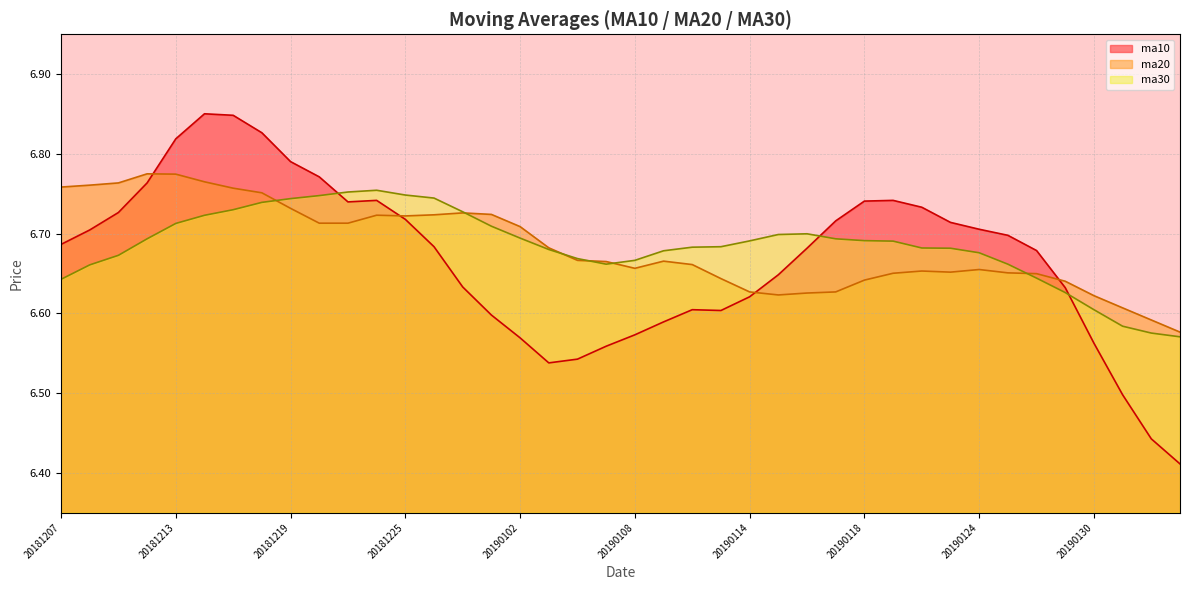

Rank the series at 20190110 from highest to lowest value.

ma30, ma20, ma10